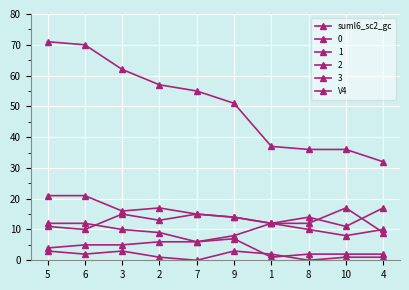

Does the chart have visible grid lines?

Yes